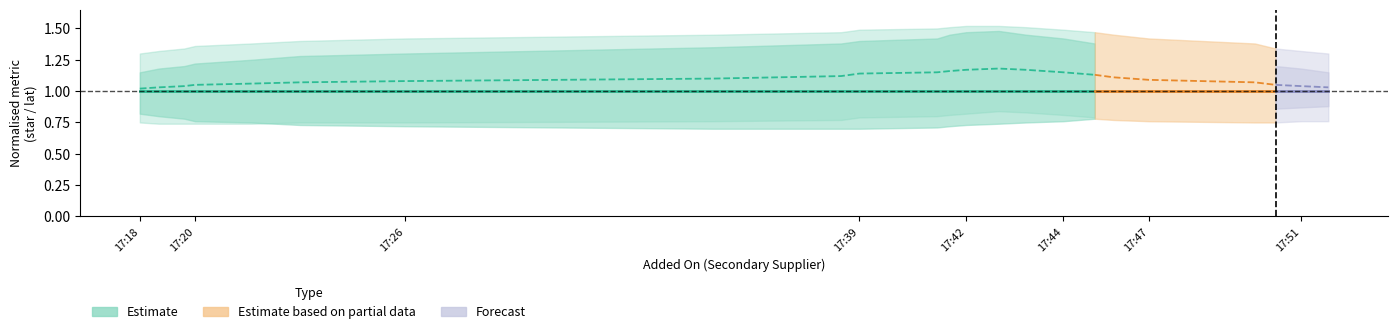

What is the sum of all Star upper values?

30.2